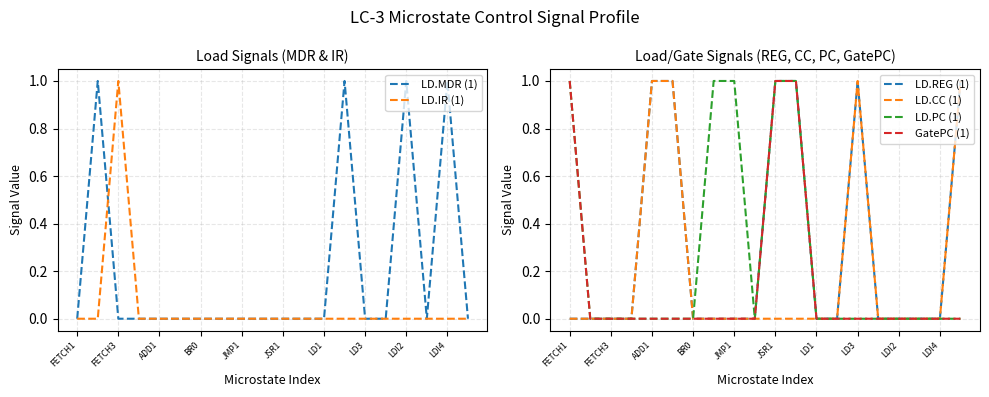

How many times do LD.MDR (1) and LD.PC (1) cross each other?

1